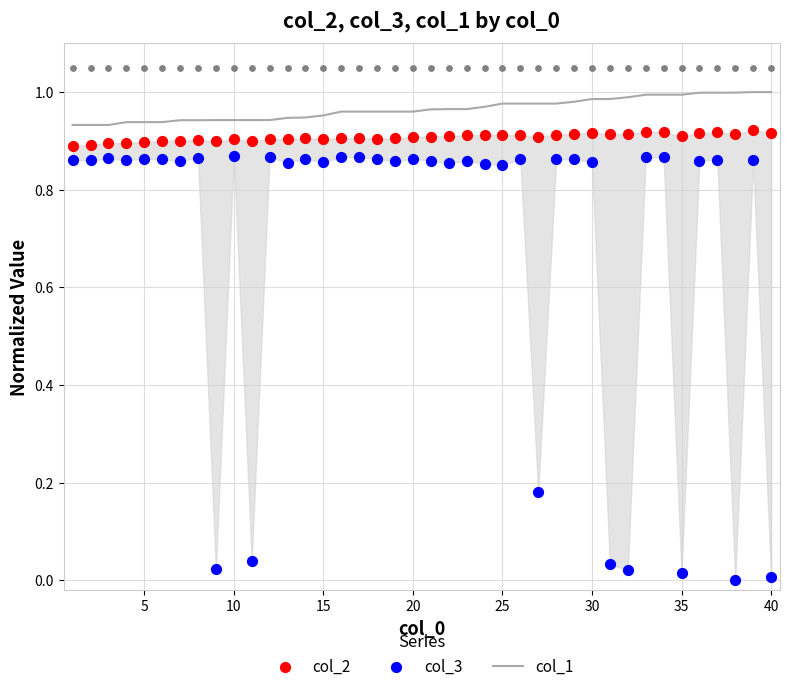

Is the value of col_3 at 30 greater than the value of col_1 at 21?

No